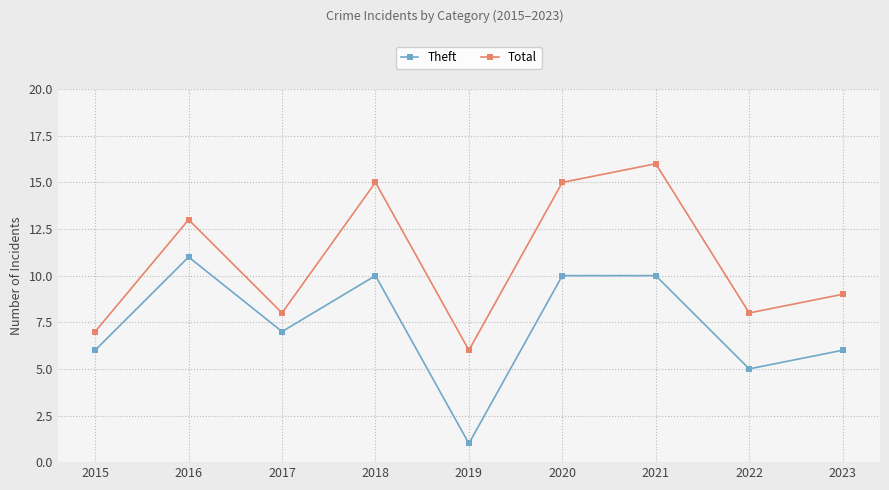

Reading left to right, what are all the values shown in this chart?

Theft: 6	11	7	10	1	10	10	5	6
Total: 7	13	8	15	6	15	16	8	9